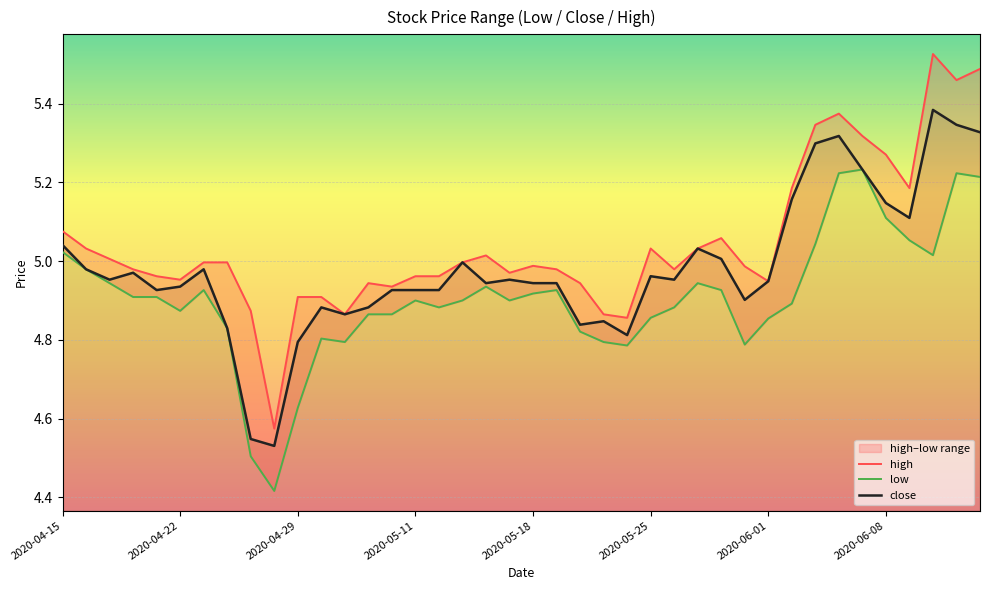

At which category is the sum across all series the highest?

38